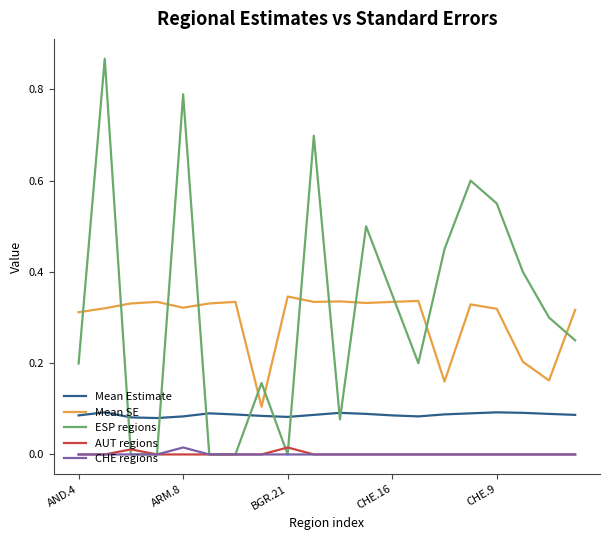

True or false: Mean Estimate and Mean SE cross at least once.

False